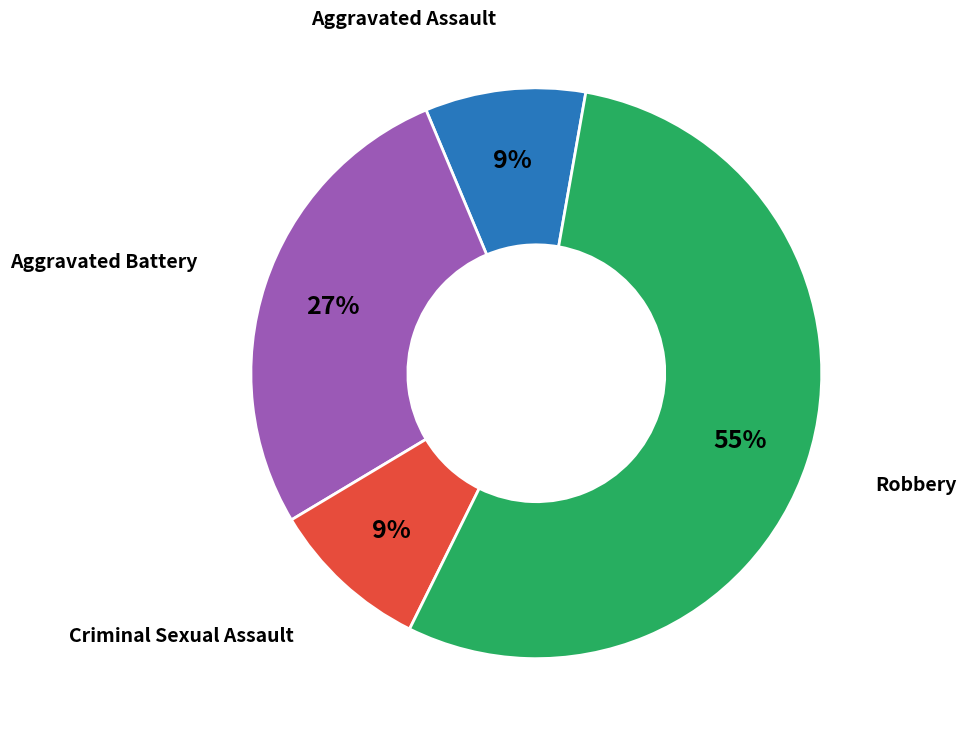

Is there any slice that represents more than half of the pie?

Yes